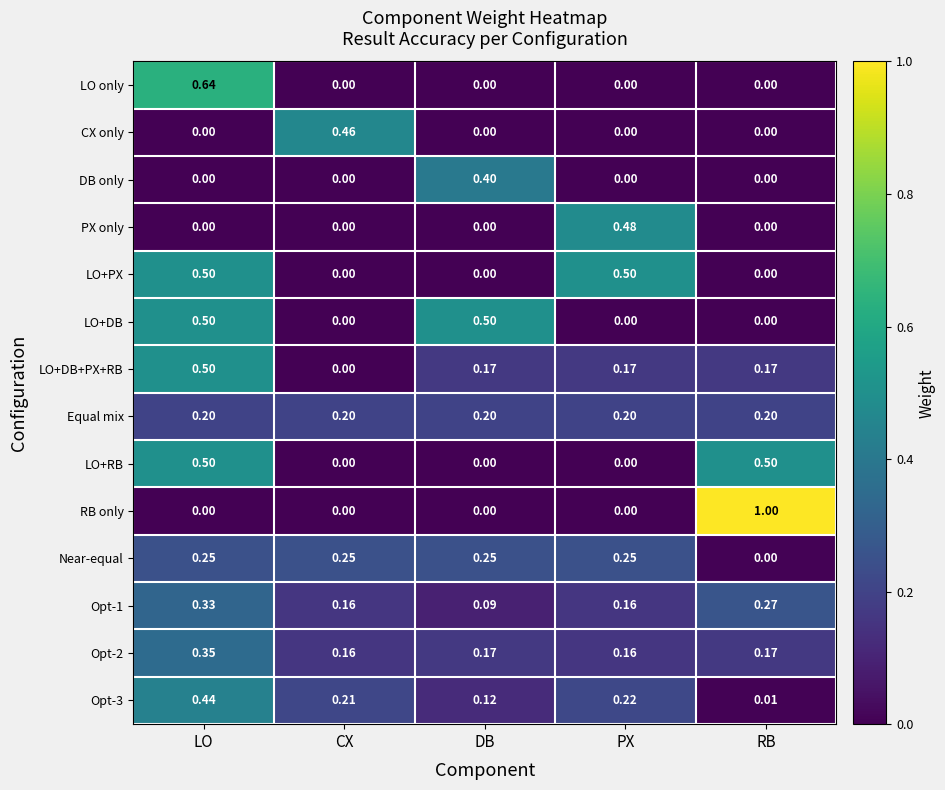

Which series has the largest range (max minus min)?

RB only